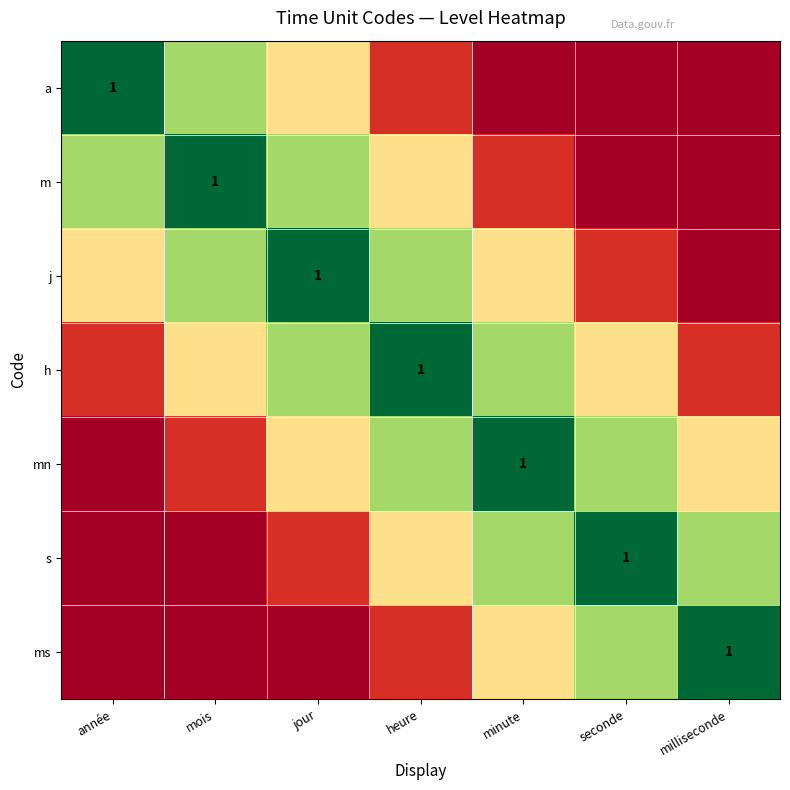

How many values in the ms series exceed 0?

4